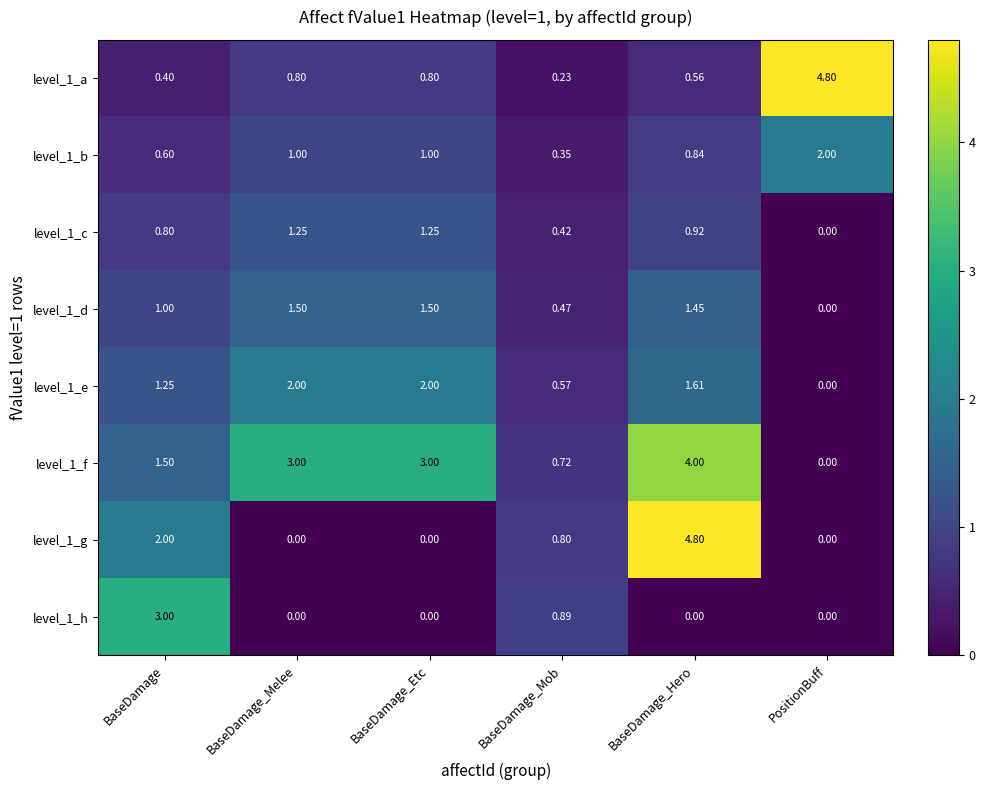

At which label is level_1_c closest to 0?

PositionBuff